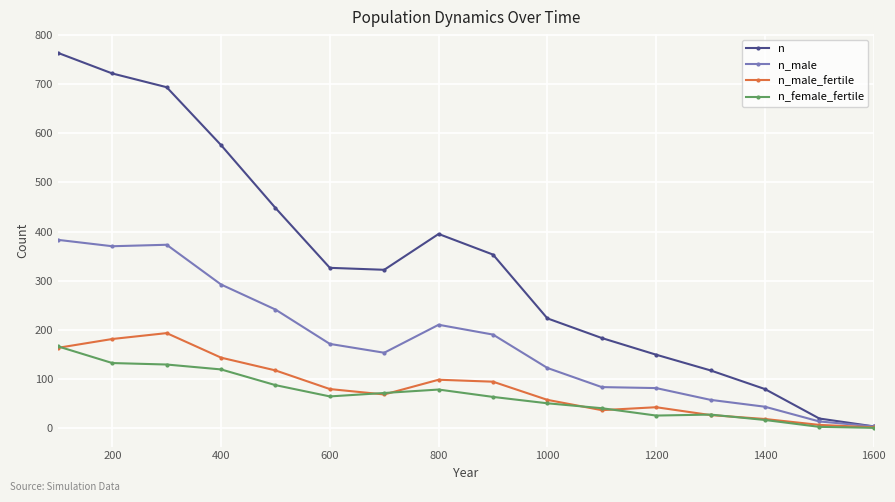

Which series has the widest spread of values?

n